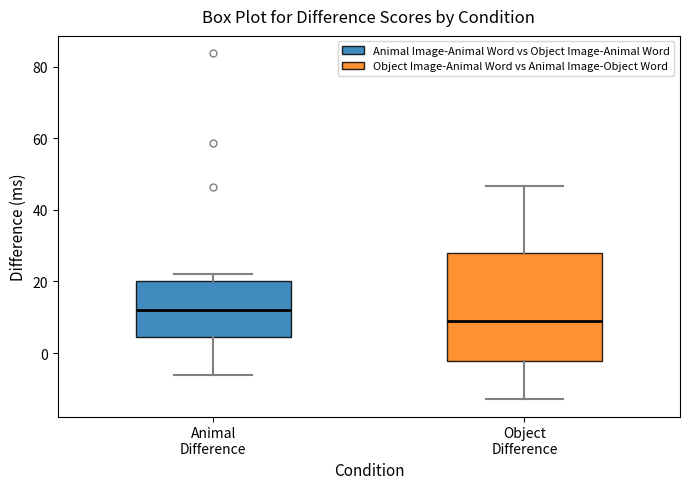

Which box is the tallest, from its lower edge to its upper edge?

Object Difference